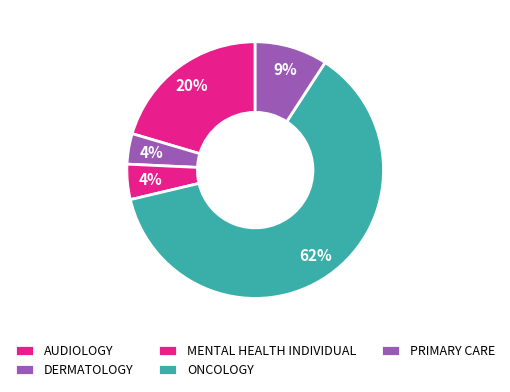

Is there a majority slice in this chart?

Yes